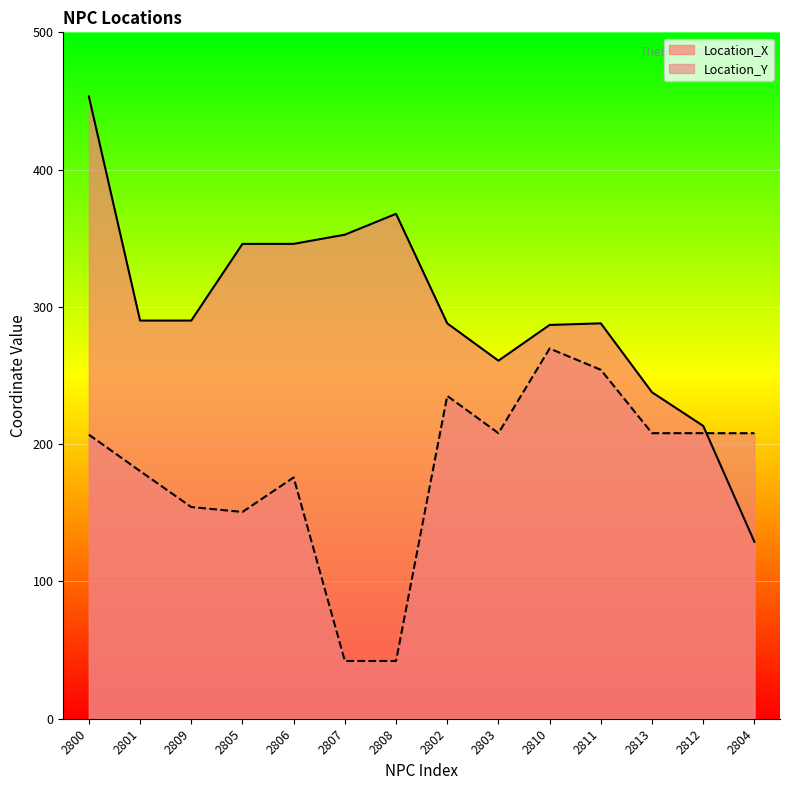

How many distinct data groups are displayed?

2